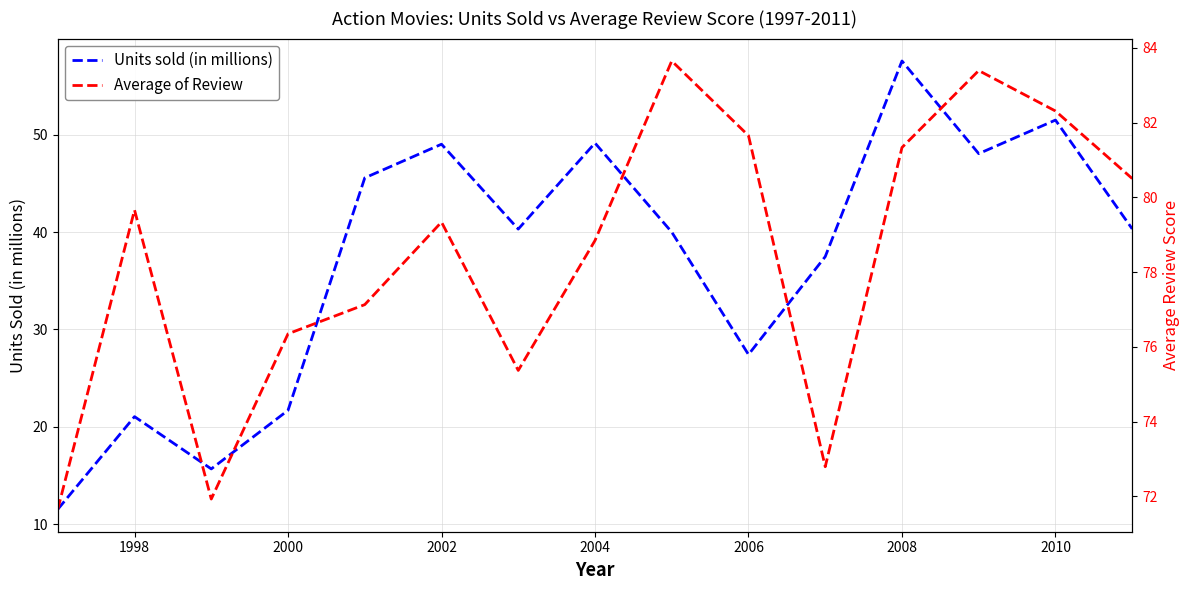

How many data points in Average of Review are above 79?

8